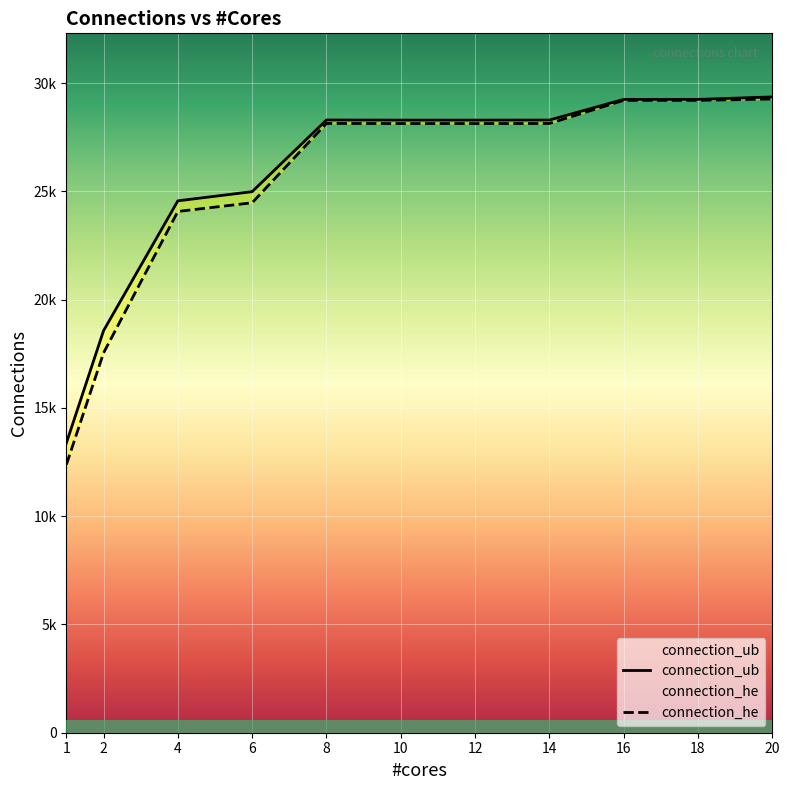

The value of connection_ub at 2 is 30805. True or false?

False